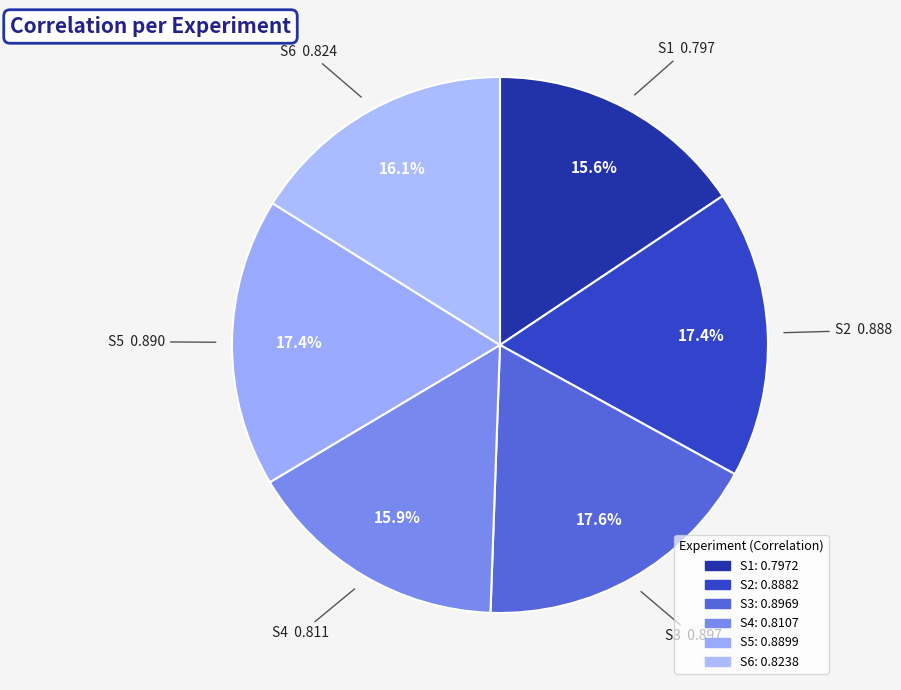

Which category has the biggest portion of the pie?

S3